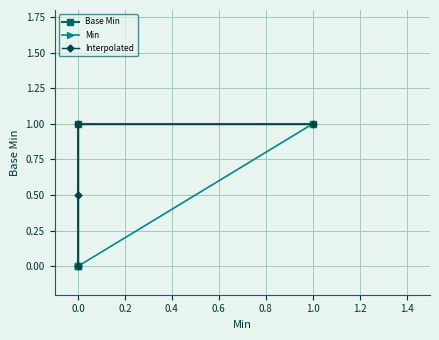

True or false: Interpolated has a value of 0.5 at 0.0.

True